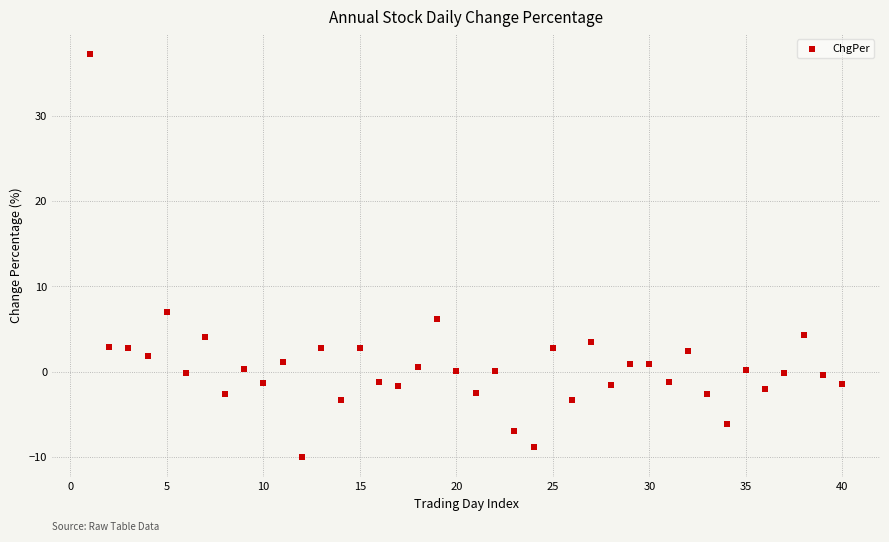

What is the range of X values (max minus min)?

39.0